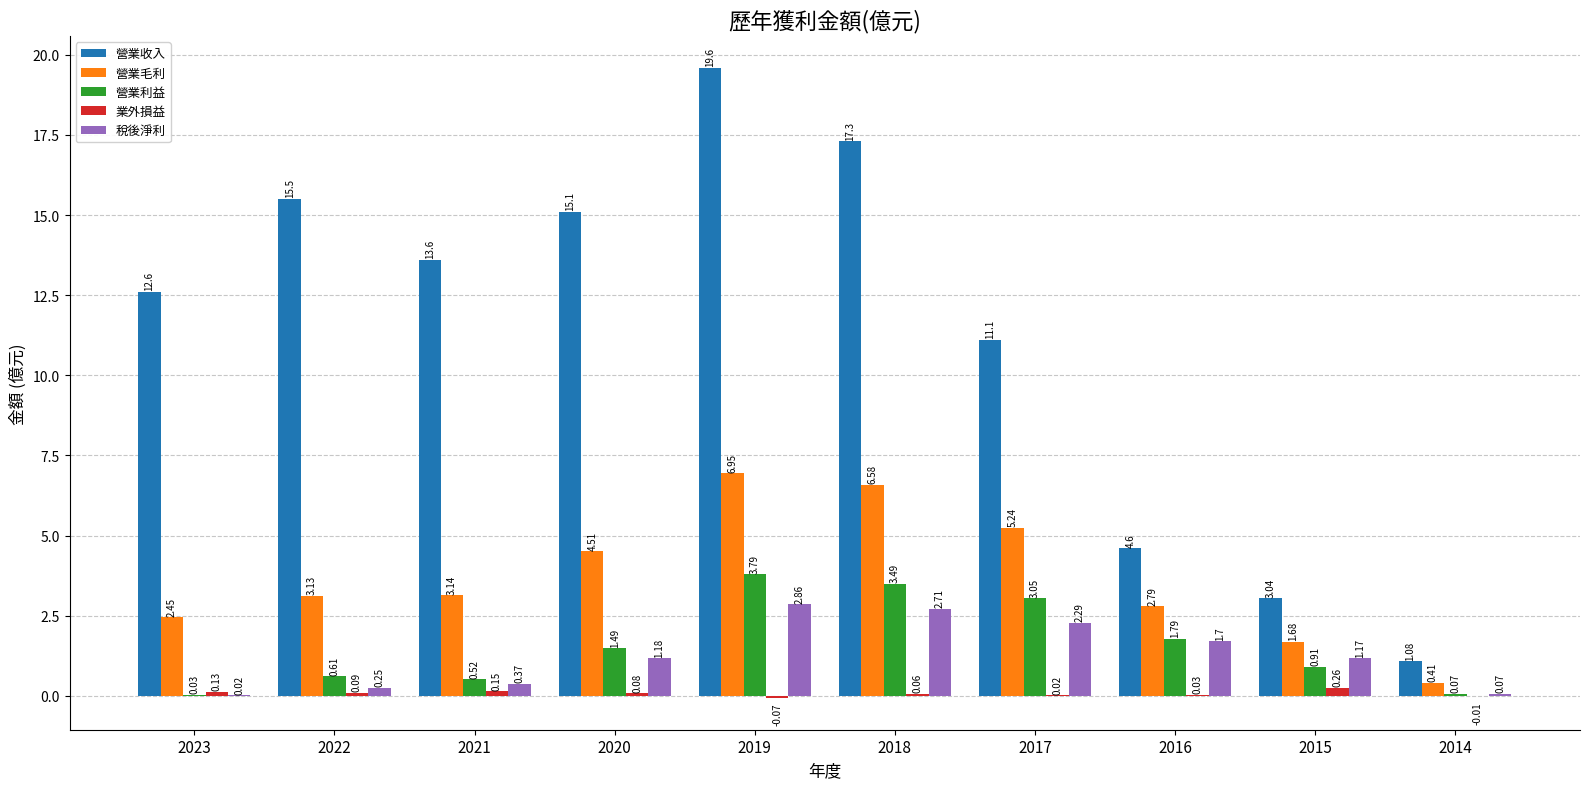

Between 2017 and 2016, which series saw the biggest shift?

營業收入